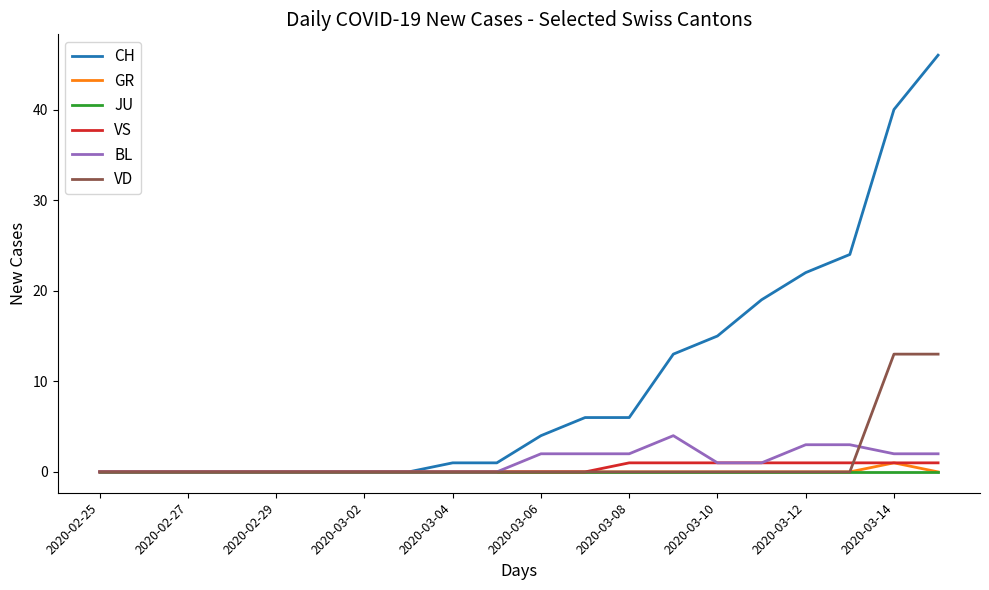

What is the greatest value displayed?

46